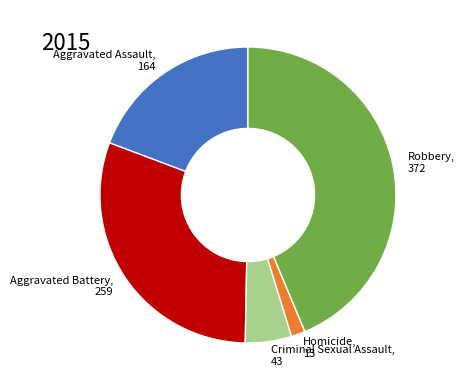

Is there any slice that represents more than half of the pie?

No